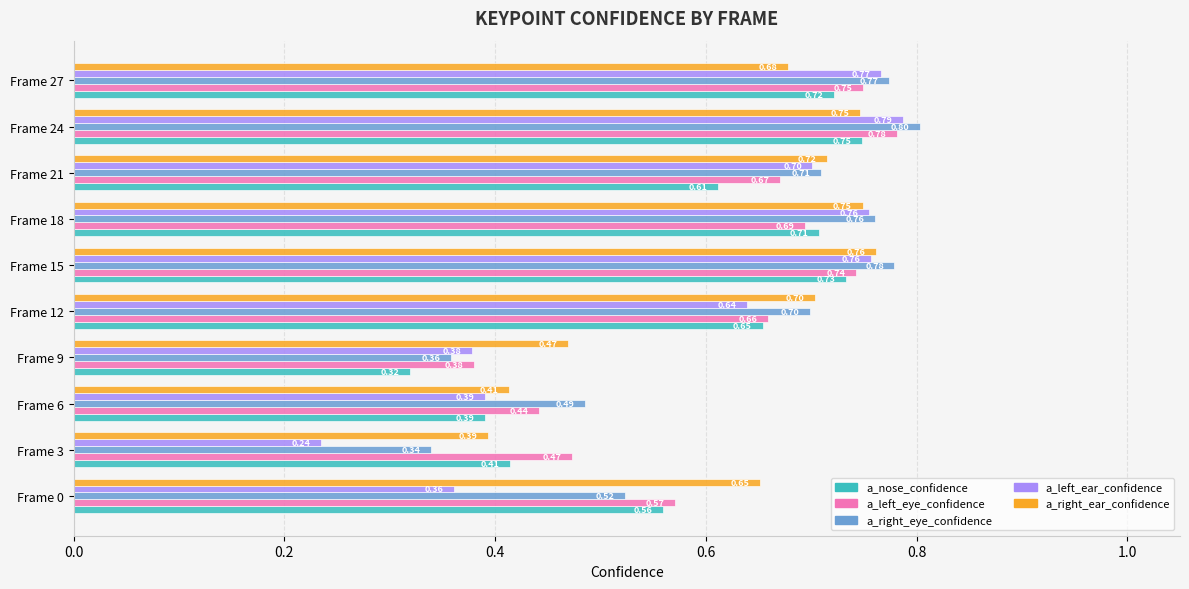

What is the sum of the a_right_eye_confidence values at Frame 18 and Frame 0?

1.3